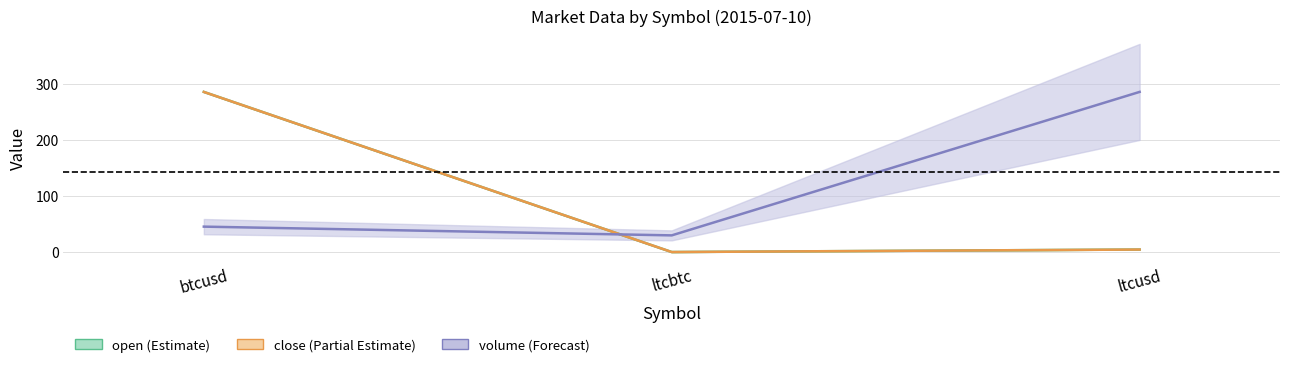

What is the value of the volume (Forecast) point at the 1st from the left?

45.3